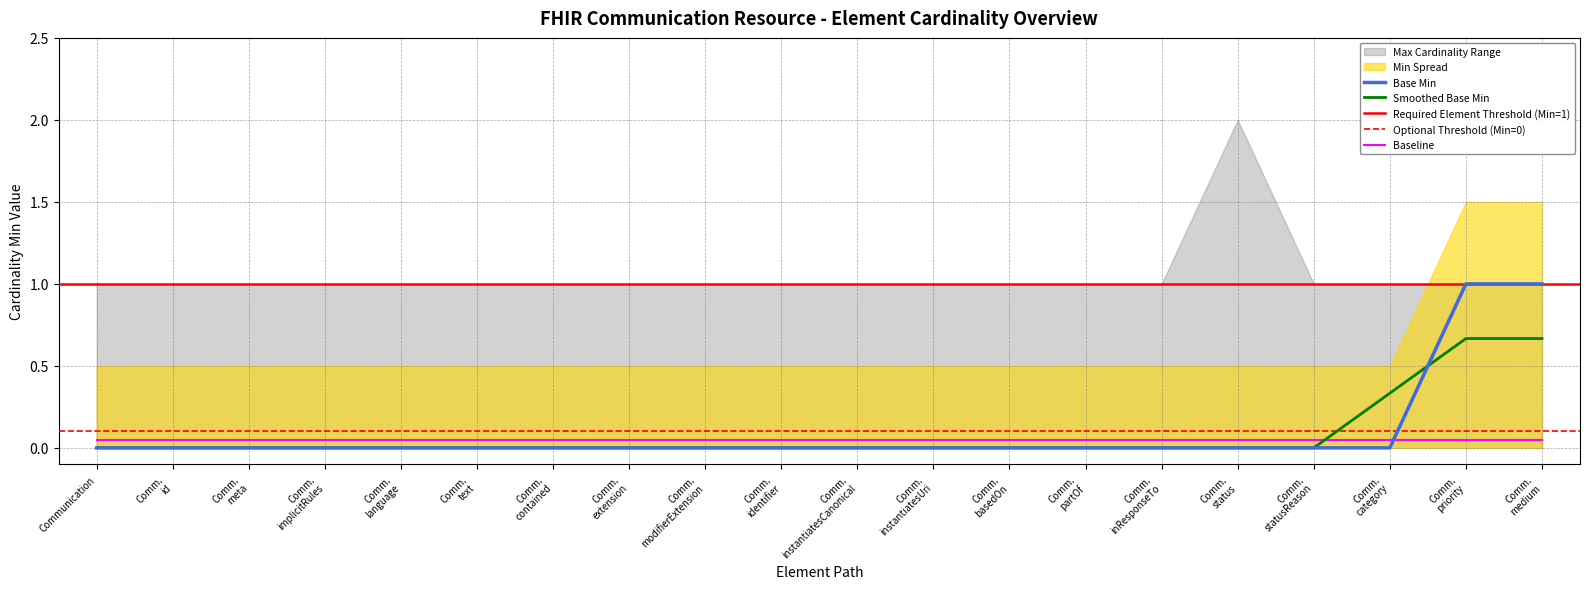

After their last crossing, which series has the higher values: Smoothed Base Min or Baseline?

Smoothed Base Min